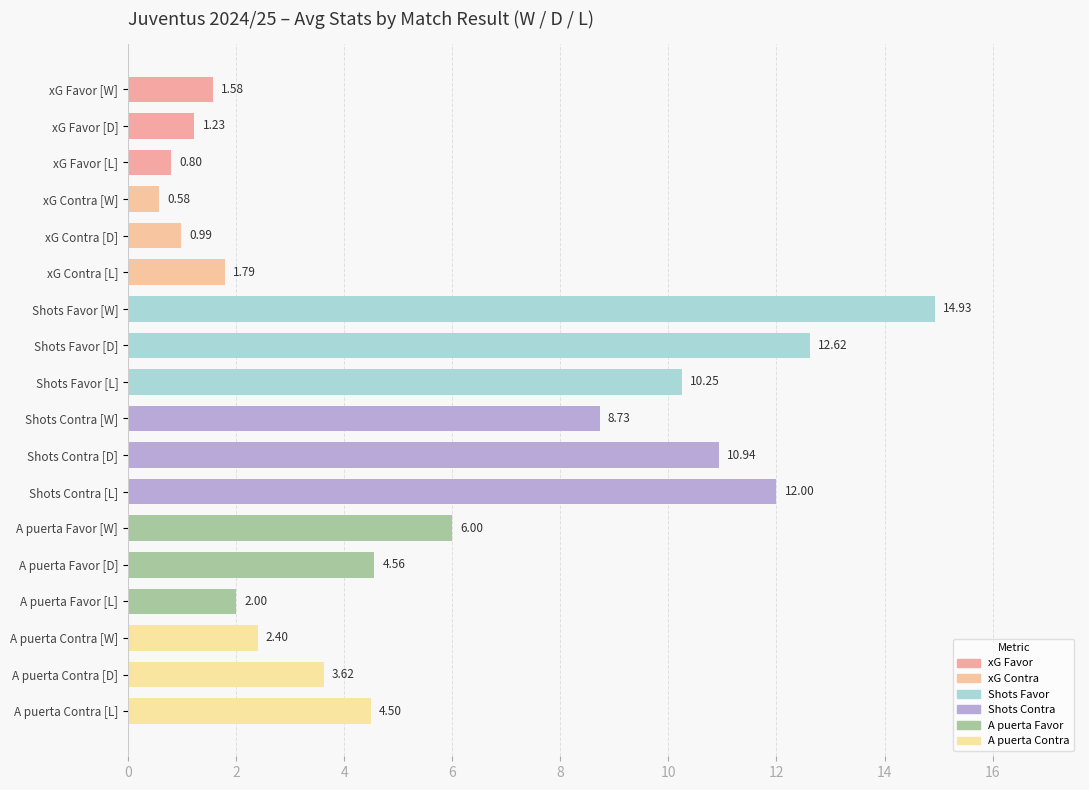

Approximately how many times larger is the value at Shots Contra [L] compared to A puerta Favor [D]?

2.6